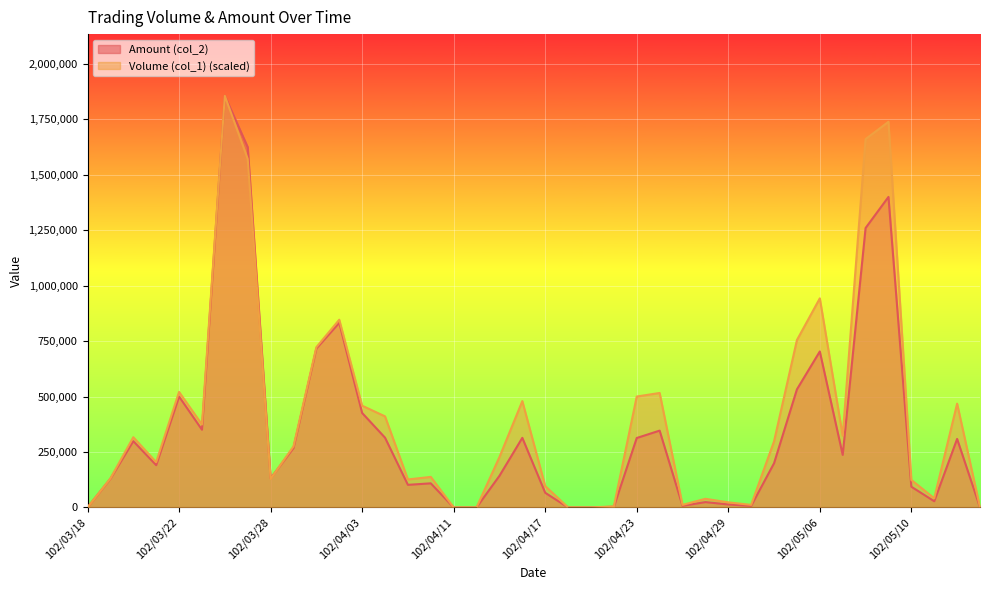

Where do Volume (col_1) and Amount (col_2) first cross each other?

102/03/25 and 102/03/26